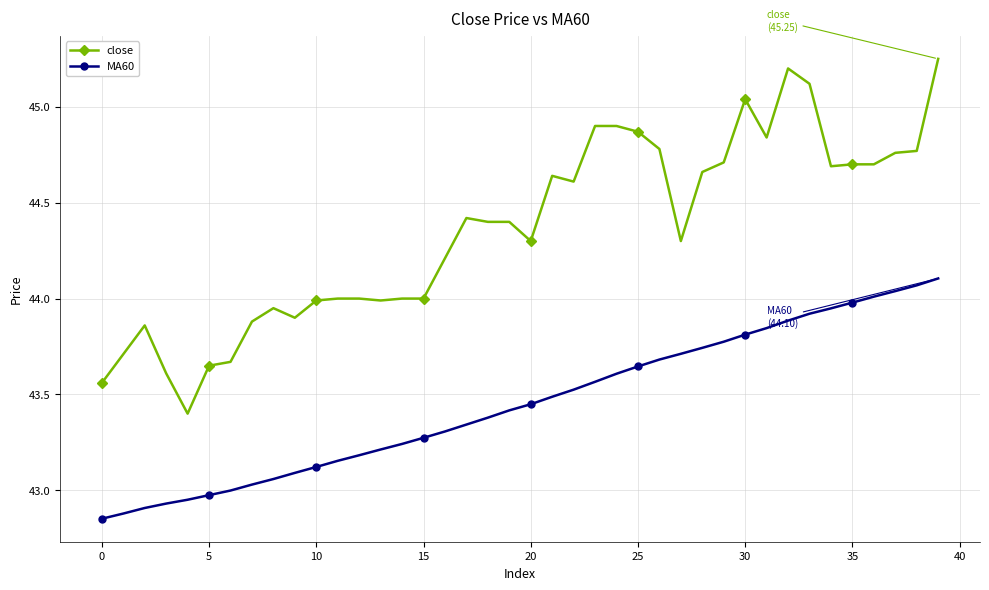

True or false: close and MA60 intersect in this chart.

False